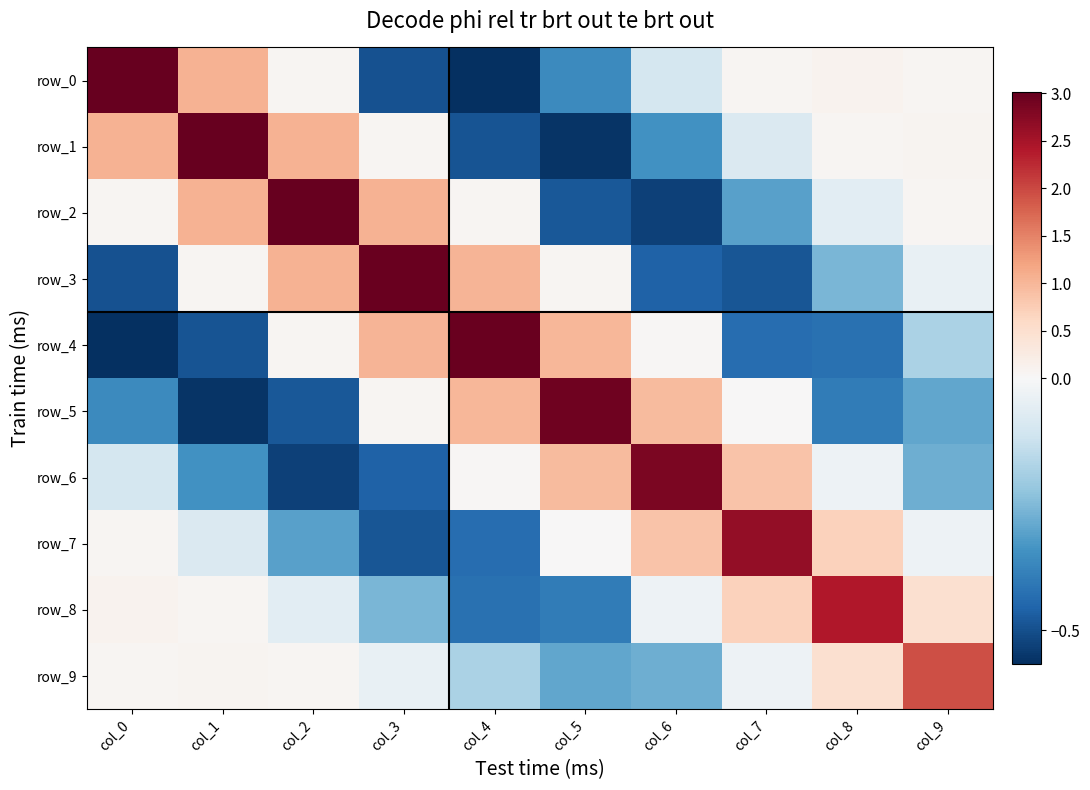

Reading left to right, extract all data points from this chart.

row_0: col_0=3.0	col_1=1.1	col_2=0.1	col_3=-0.5	col_4=-0.6	col_5=-0.4	col_6=-0.1	col_7=0.1	col_8=0.1	col_9=0.1
row_1: col_0=1.1	col_1=3.0	col_2=1.0	col_3=0.0	col_4=-0.5	col_5=-0.6	col_6=-0.3	col_7=-0.1	col_8=0.1	col_9=0.1
row_2: col_0=0.1	col_1=1.0	col_2=3.0	col_3=1.0	col_4=0.0	col_5=-0.5	col_6=-0.5	col_7=-0.3	col_8=-0.1	col_9=0.0
row_3: col_0=-0.5	col_1=0.0	col_2=1.0	col_3=3.0	col_4=1.0	col_5=0.0	col_6=-0.5	col_7=-0.5	col_8=-0.3	col_9=-0.0
row_4: col_0=-0.6	col_1=-0.5	col_2=0.0	col_3=1.0	col_4=3.0	col_5=1.0	col_6=0.0	col_7=-0.4	col_8=-0.4	col_9=-0.2
row_5: col_0=-0.4	col_1=-0.6	col_2=-0.5	col_3=0.0	col_4=1.0	col_5=2.9	col_6=1.0	col_7=0.0	col_8=-0.4	col_9=-0.3
row_6: col_0=-0.1	col_1=-0.3	col_2=-0.5	col_3=-0.5	col_4=0.0	col_5=1.0	col_6=2.8	col_7=0.8	col_8=-0.0	col_9=-0.3
row_7: col_0=0.1	col_1=-0.1	col_2=-0.3	col_3=-0.5	col_4=-0.4	col_5=0.0	col_6=0.8	col_7=2.7	col_8=0.7	col_9=-0.0
row_8: col_0=0.1	col_1=0.1	col_2=-0.1	col_3=-0.3	col_4=-0.4	col_5=-0.4	col_6=-0.0	col_7=0.7	col_8=2.4	col_9=0.5
row_9: col_0=0.1	col_1=0.1	col_2=0.0	col_3=-0.0	col_4=-0.2	col_5=-0.3	col_6=-0.3	col_7=-0.0	col_8=0.5	col_9=1.9